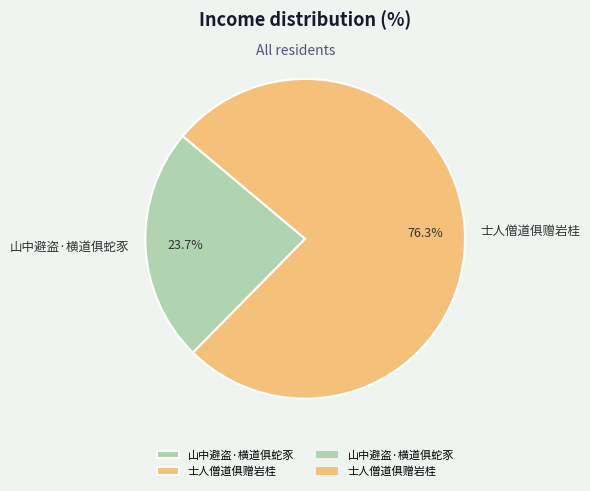

What is the largest slice in the pie chart?

士人僧道俱赠岩桂